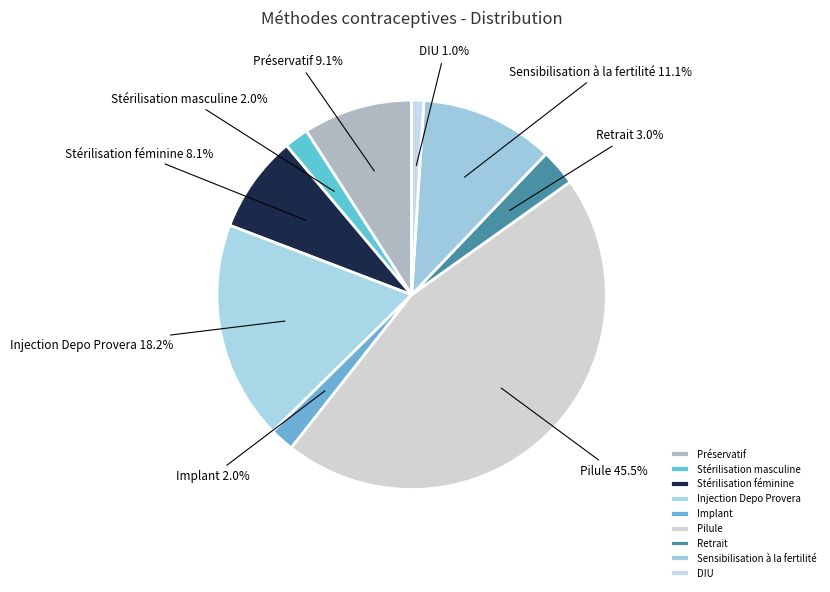

Which has a higher value, DIU or Stérilisation masculine?

Stérilisation masculine